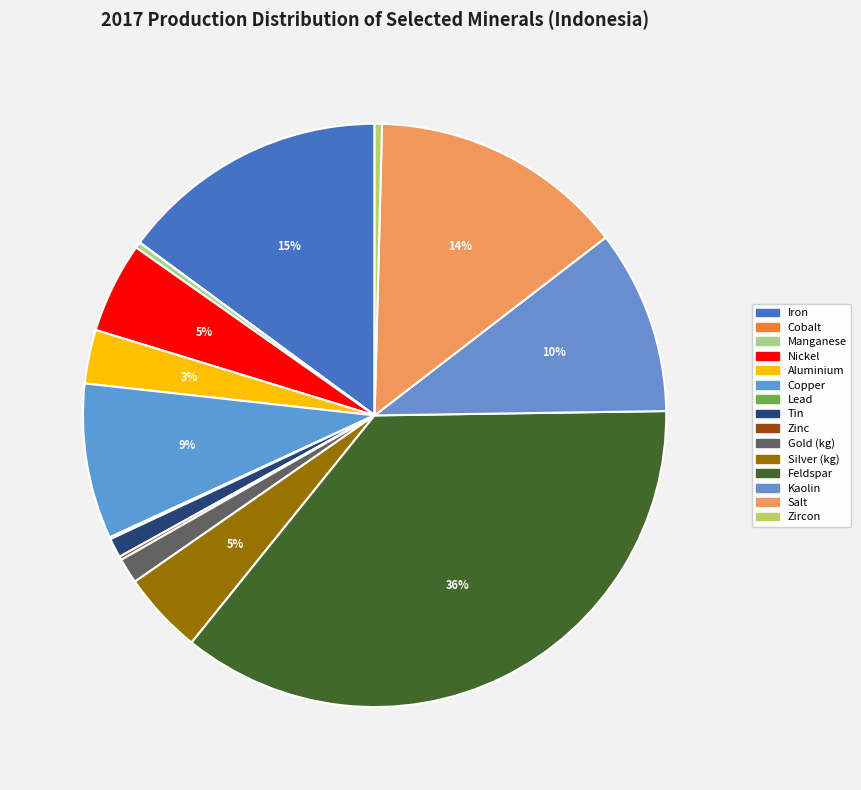

To the nearest percent, what is the difference between the Silver (kg) and Lead slice percentages?

4%